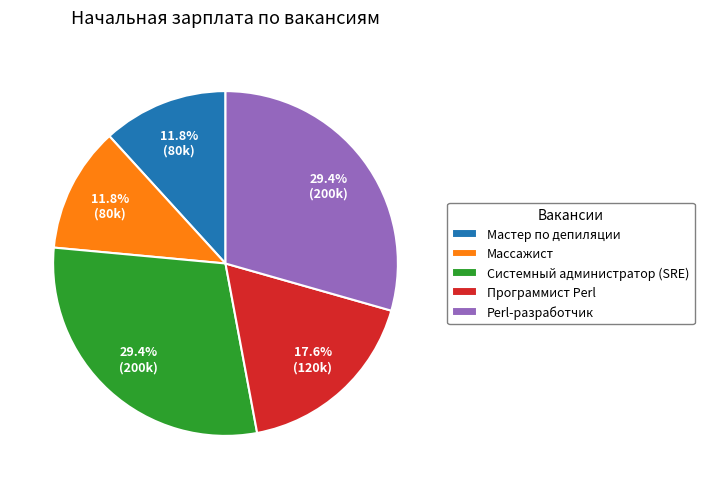

Between Программист Perl and Perl-разработчик, which is larger?

Perl-разработчик